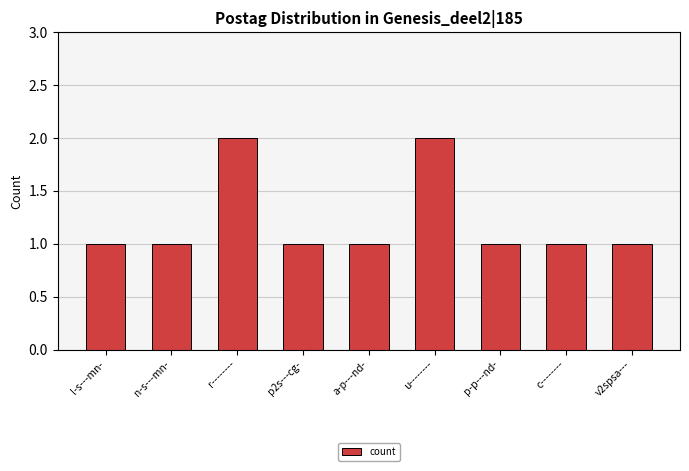

What is the sum of all values?

11